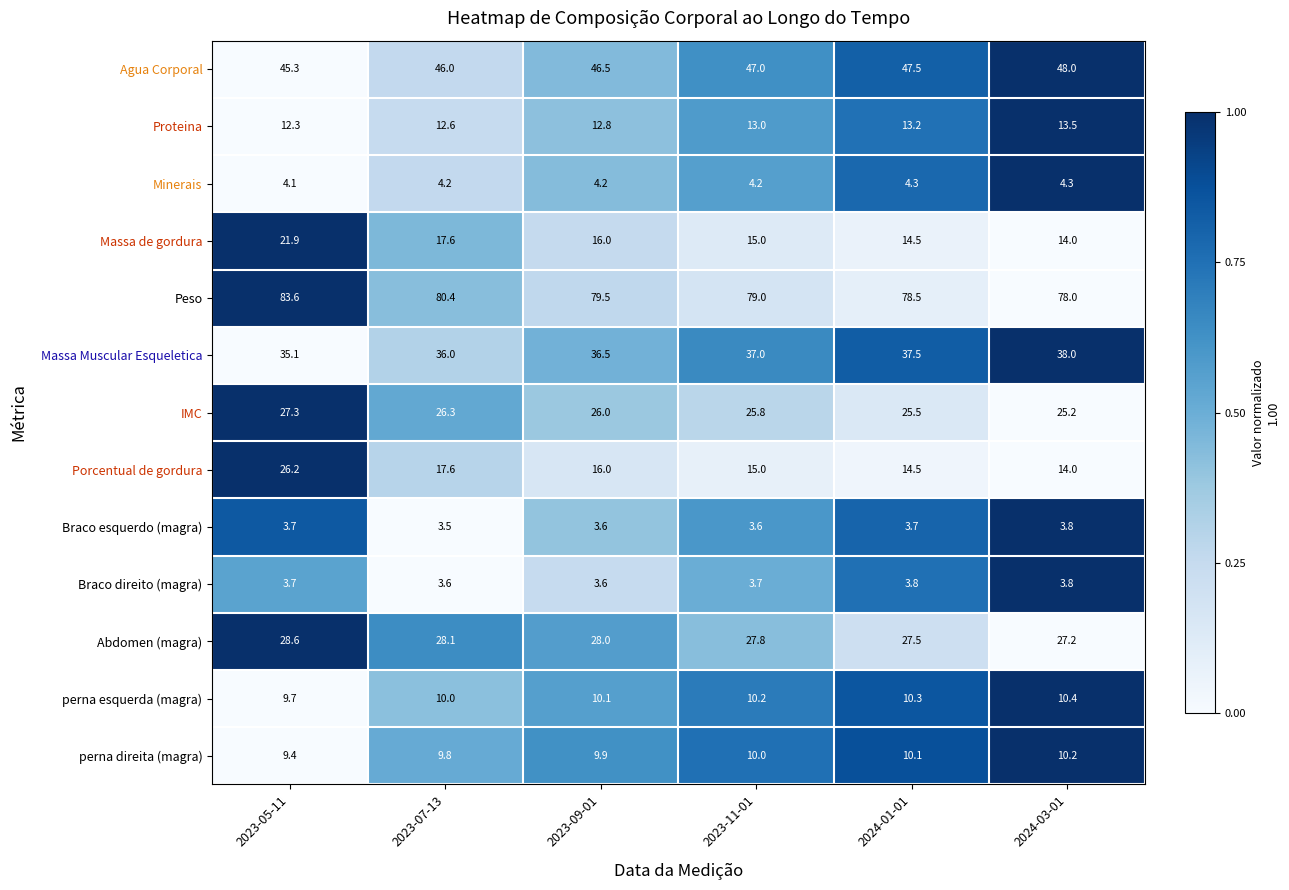

Rank the categories by Porcentual de gordura value from highest to lowest.

2023-05-11, 2023-07-13, 2023-09-01, 2023-11-01, 2024-01-01, 2024-03-01